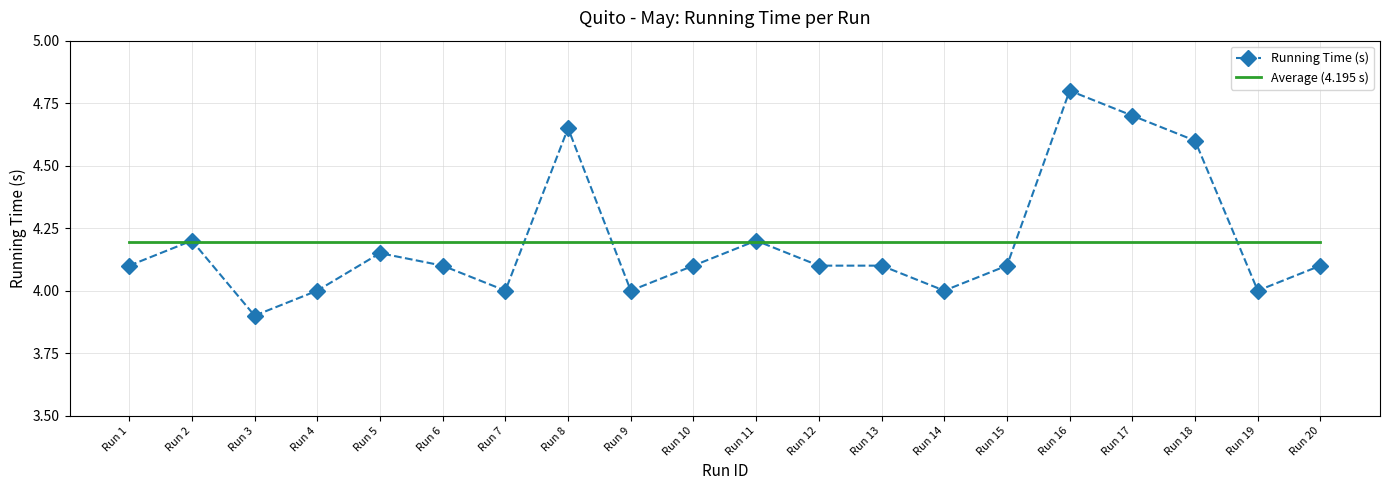

At how many categories does at least one series exceed 4?

20